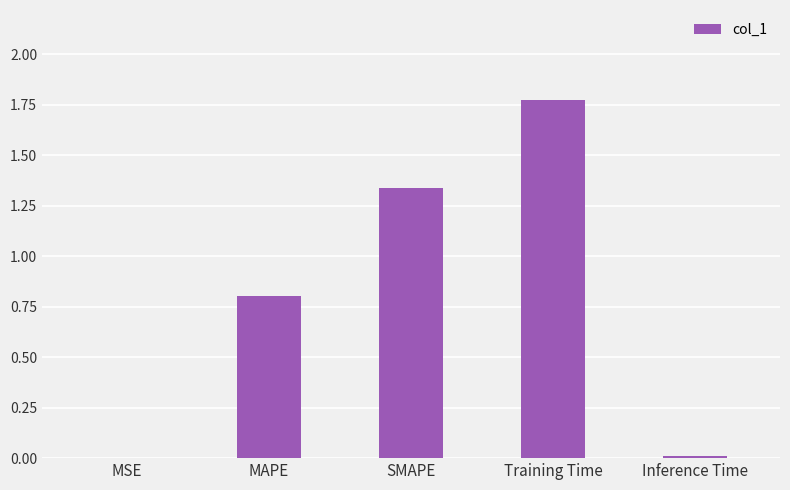

What is the sum of the values at Training Time and SMAPE?

3.1